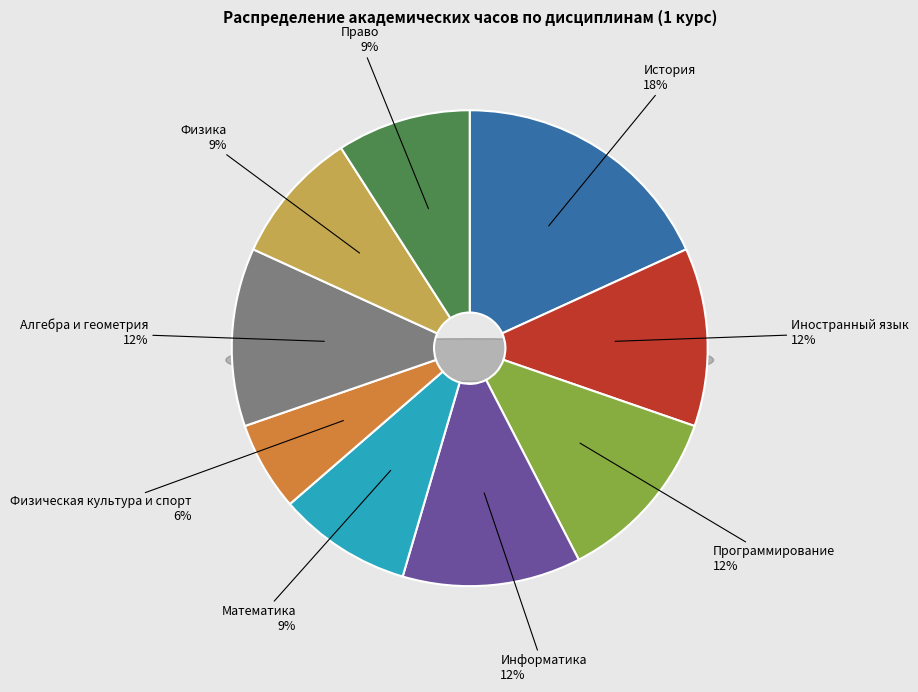

Which slice is the smallest?

Физическая культура и спорт